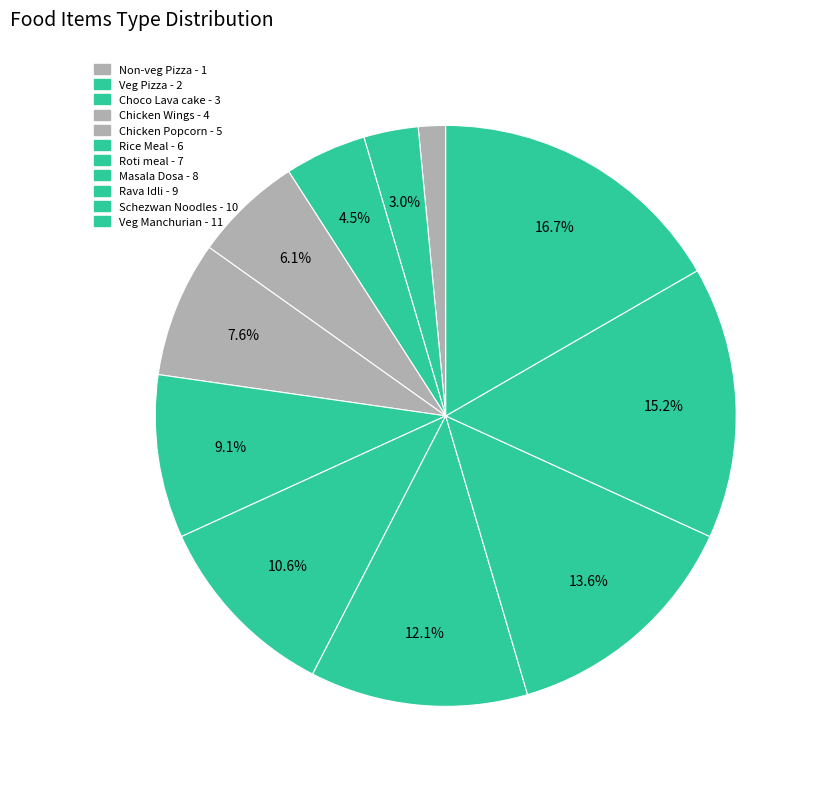

Is it true that Chicken Wings is 20% of the pie?

False